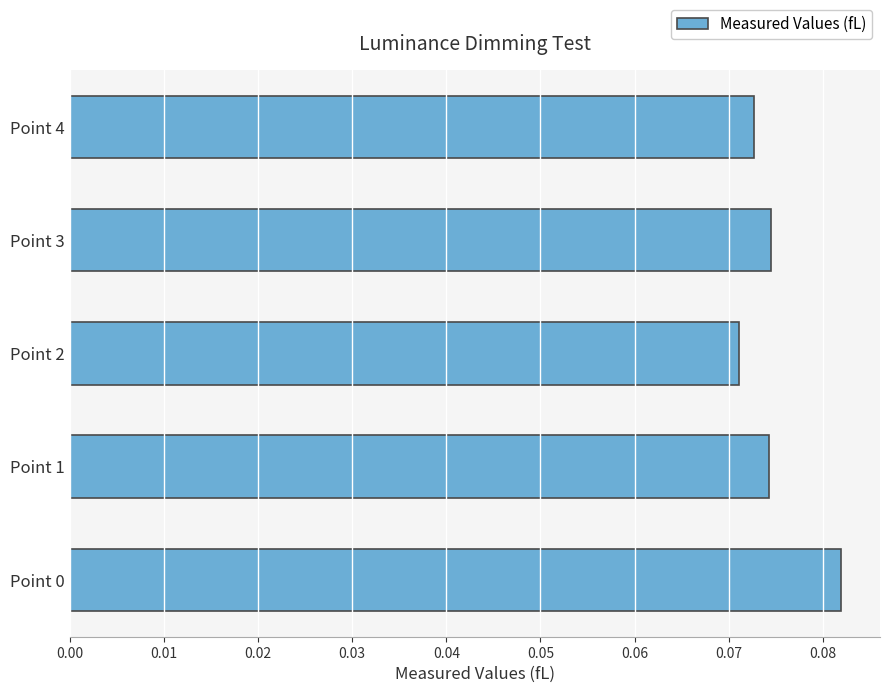

Between Point 2 and Point 1, which is larger?

Point 1